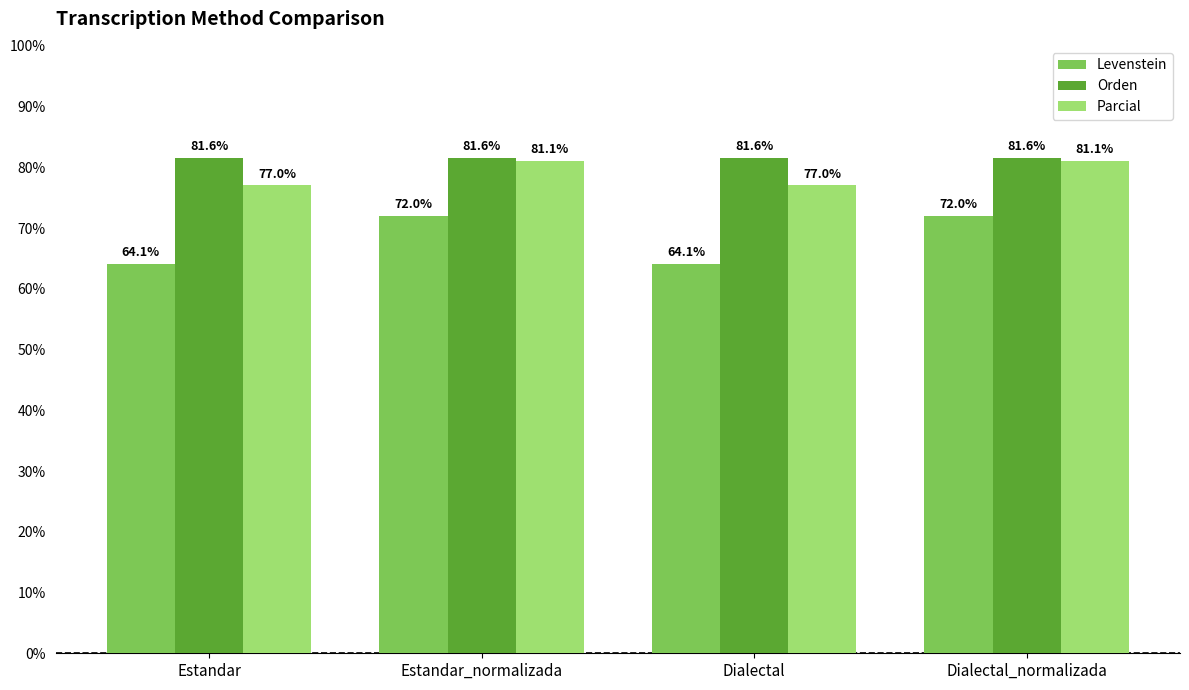

What is the spread (max minus min) of values at Estandar?

17.4